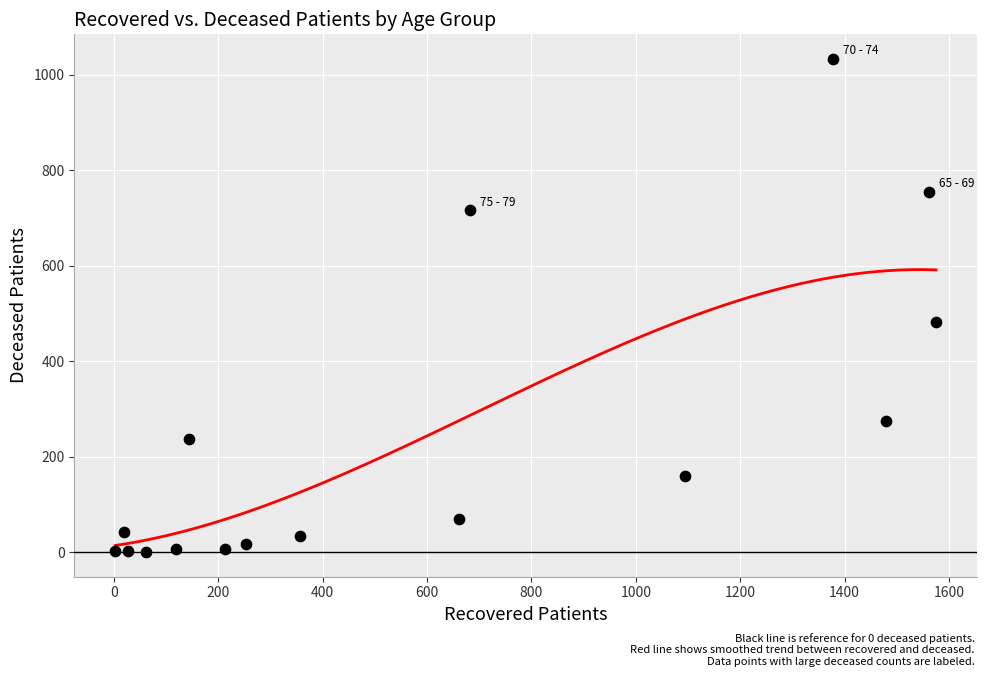

What Y value in the scatter plot is closest to 516?

481